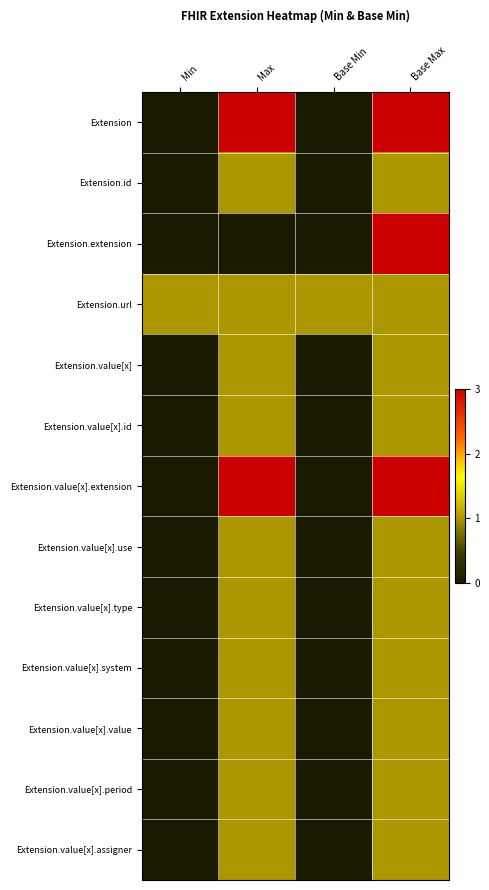

At how many categories does at least one series exceed 2?

2